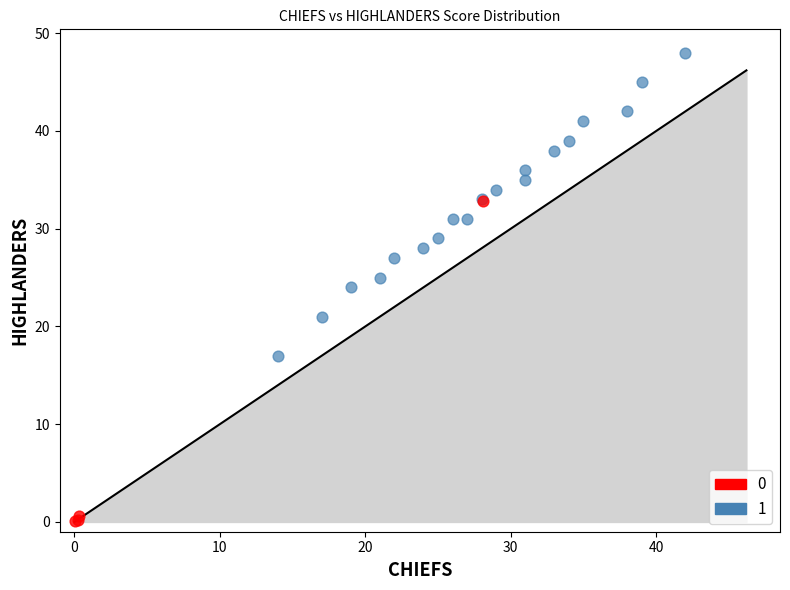

What are all the series names shown in the legend?

0, 1